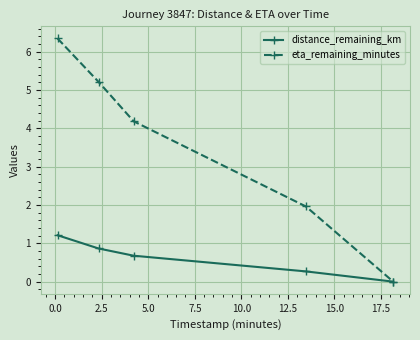

Which series has the largest total across all categories?

eta_remaining_minutes